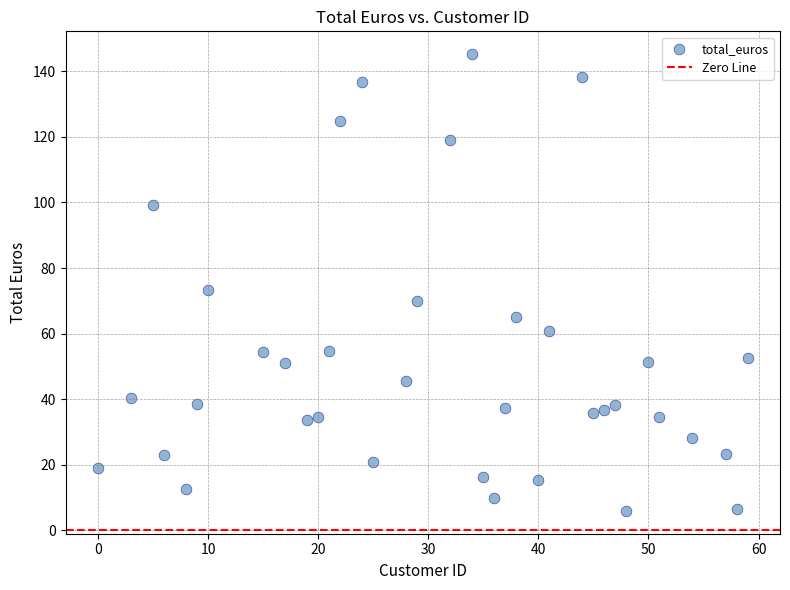

What Y value in the scatter plot is closest to 75?

73.2